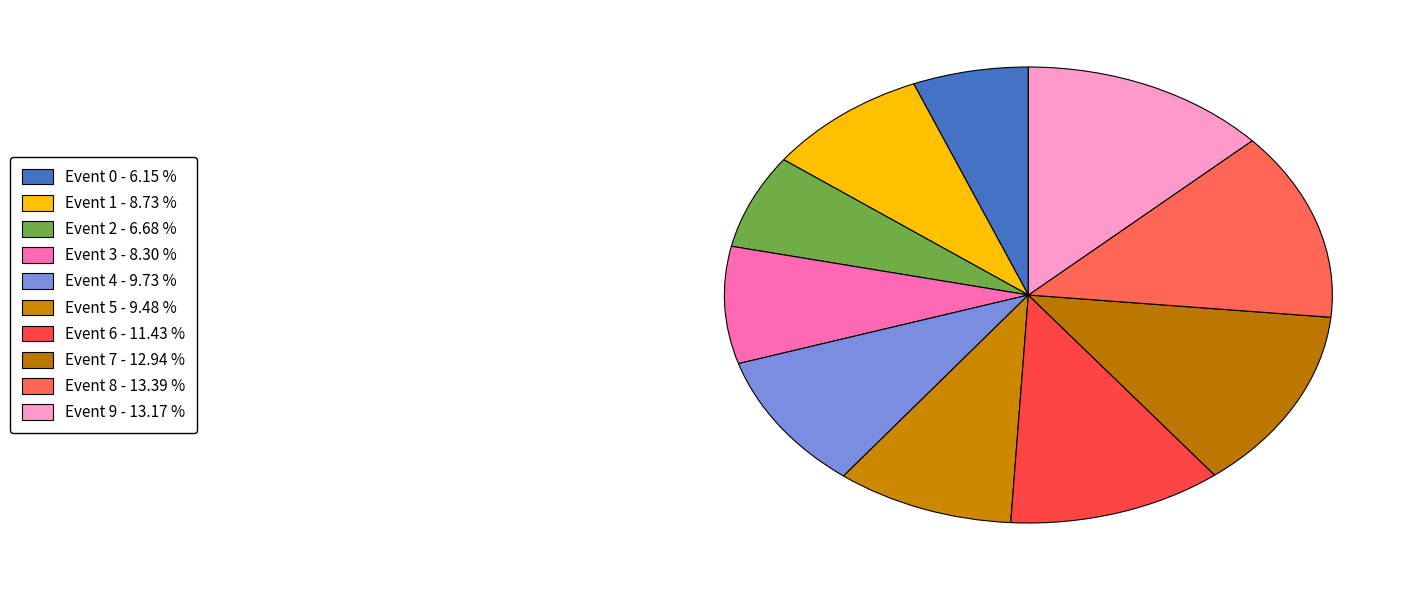

Count the number of slices in the pie.

10